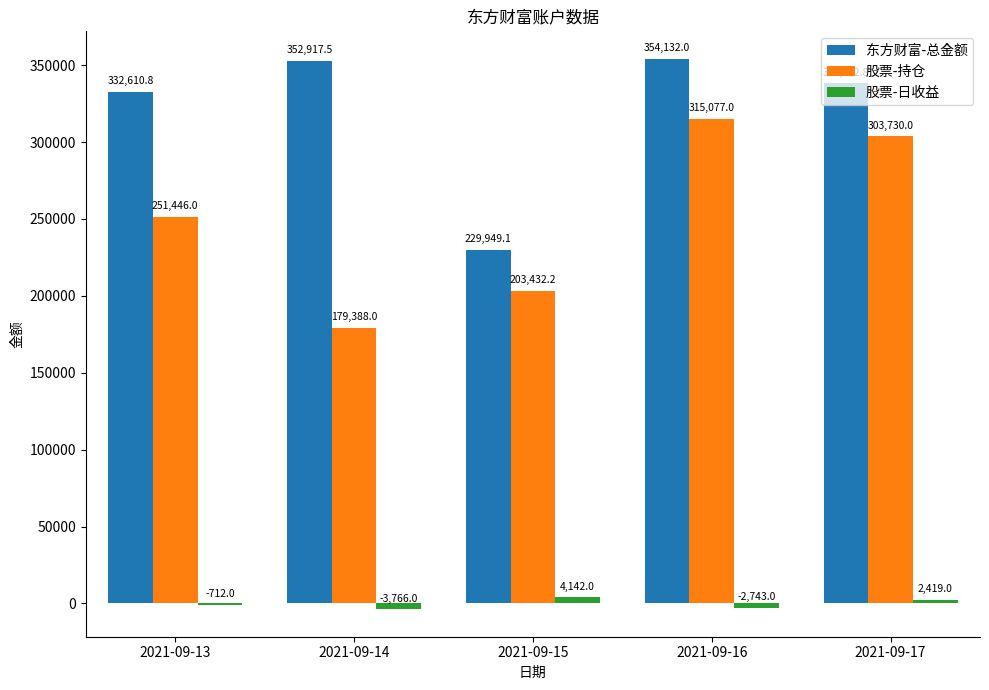

What is the average value of the 东方财富-总金额 series?

321556.4